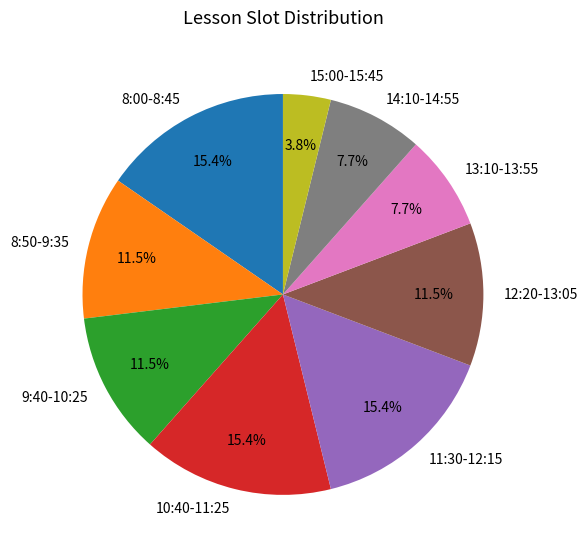

What is the smallest slice in the pie chart?

15:00-15:45